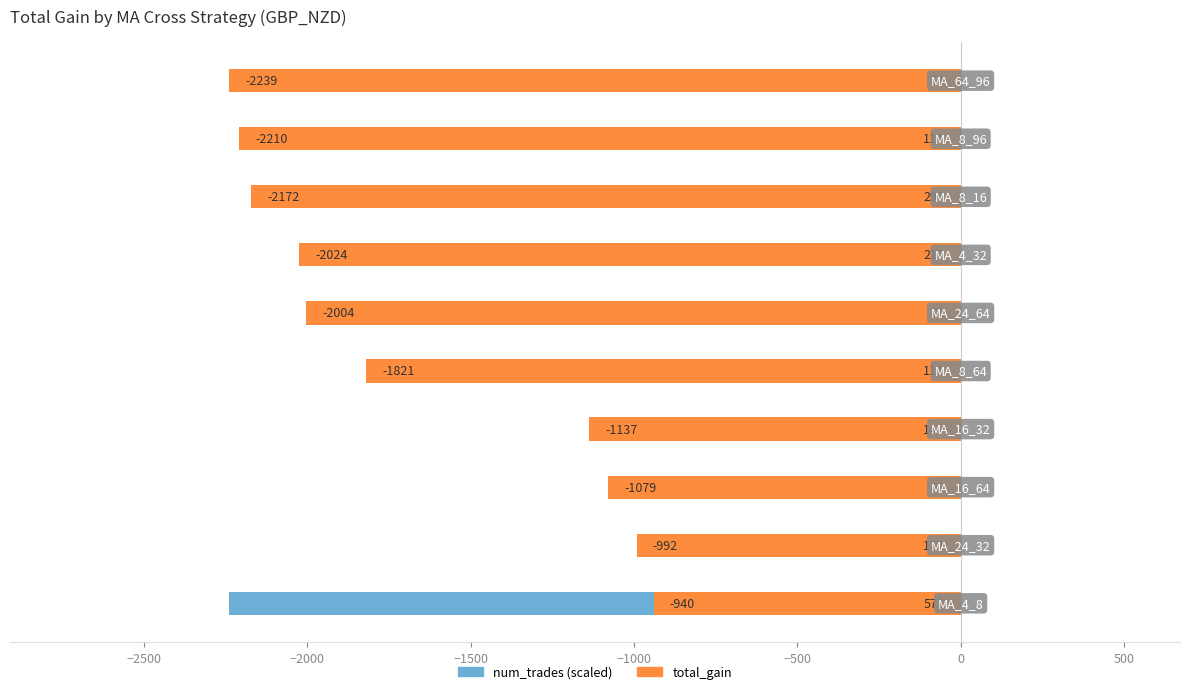

The value of total_gain at 1000 is -2209.9. True or false?

True